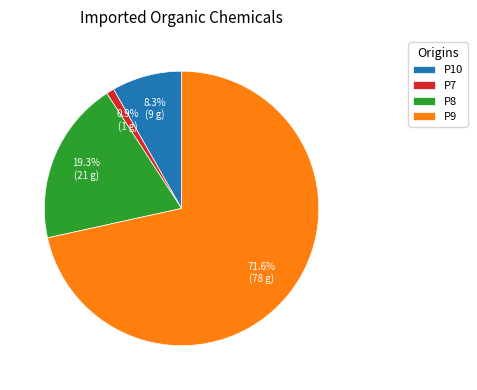

Count the number of slices in the pie.

4